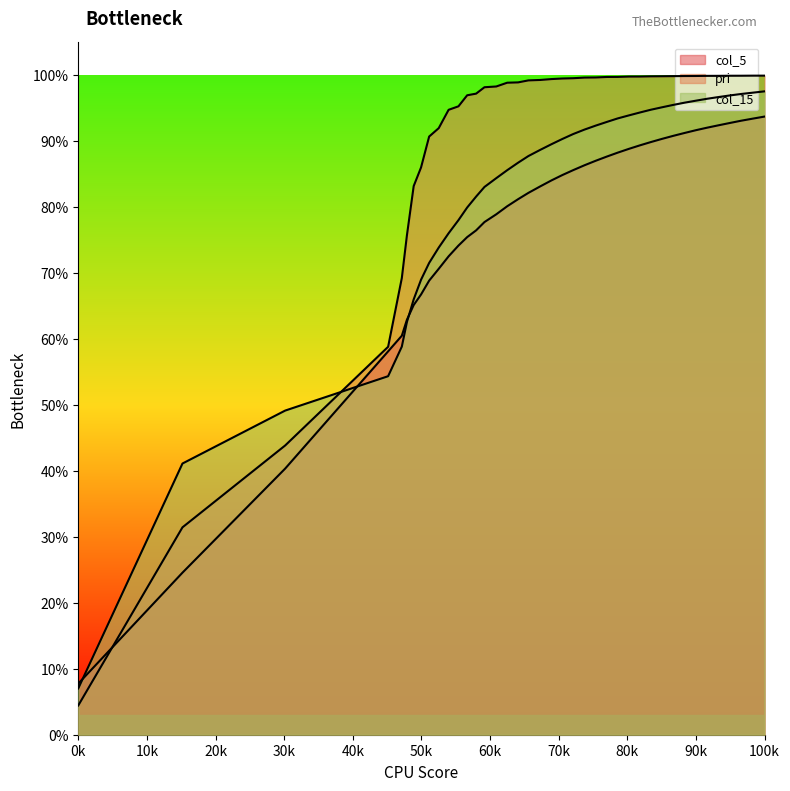

Reading right to left, transcribe all the data shown in this chart.

col_5: 0.9	0.9	0.9	0.9	0.9	0.9	0.9	0.9	0.9	0.9	0.9	0.9	0.9	0.9	0.9	0.9	0.9	0.9	0.8	0.8	0.8	0.8	0.8	0.8	0.8	0.8	0.8	0.8	0.7	0.7	0.7	0.7	0.7	0.7	0.6	0.6	0.6	0.4	0.2	0.1
pri: 1.0	1.0	1.0	1.0	1.0	1.0	1.0	1.0	1.0	1.0	1.0	1.0	1.0	1.0	1.0	1.0	1.0	1.0	1.0	1.0	1.0	1.0	1.0	1.0	1.0	1.0	1.0	1.0	1.0	0.9	0.9	0.9	0.9	0.8	0.8	0.7	0.6	0.4	0.3	0.0
col_15: 1.0	1.0	1.0	1.0	1.0	1.0	1.0	1.0	1.0	1.0	0.9	0.9	0.9	0.9	0.9	0.9	0.9	0.9	0.9	0.9	0.9	0.9	0.9	0.9	0.8	0.8	0.8	0.8	0.8	0.8	0.7	0.7	0.7	0.7	0.6	0.6	0.5	0.5	0.4	0.1